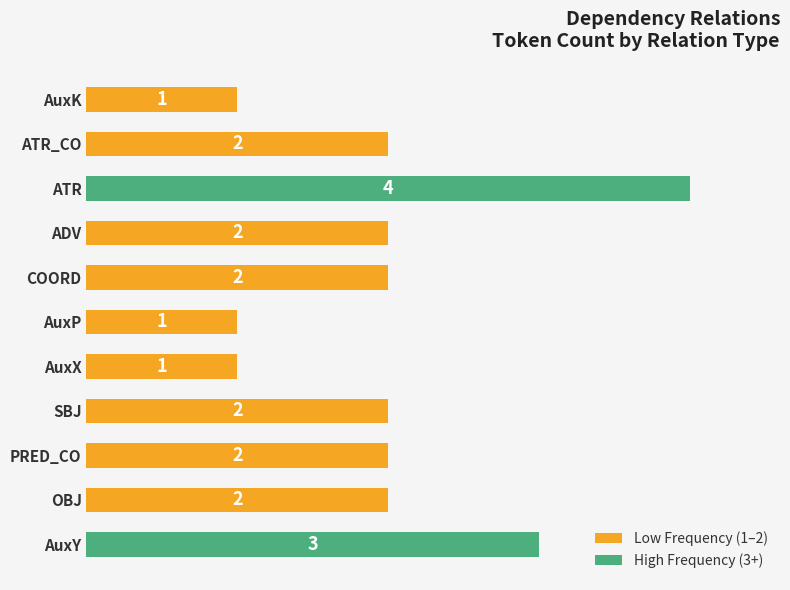

Does the chart contain stacked bars?

No